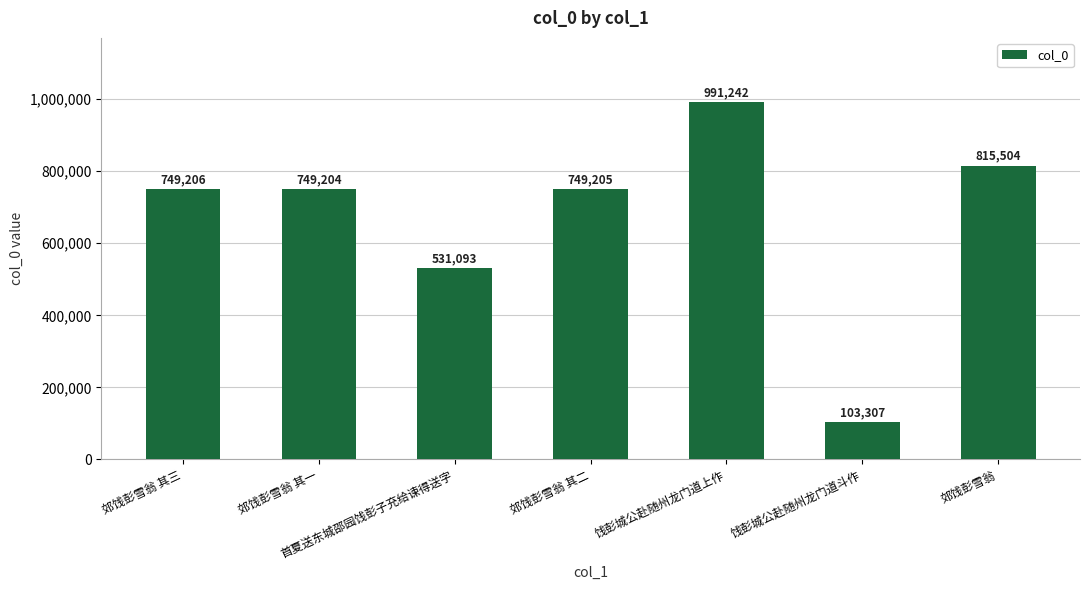

List the labels in order of value, largest first.

饯彭城公赴随州龙门道上作, 郊饯彭雪翁, 郊饯彭雪翁 其三, 郊饯彭雪翁 其二, 郊饯彭雪翁 其一, 首夏送东城邵园饯彭子充给谏得送字, 饯彭城公赴随州龙门道斗作